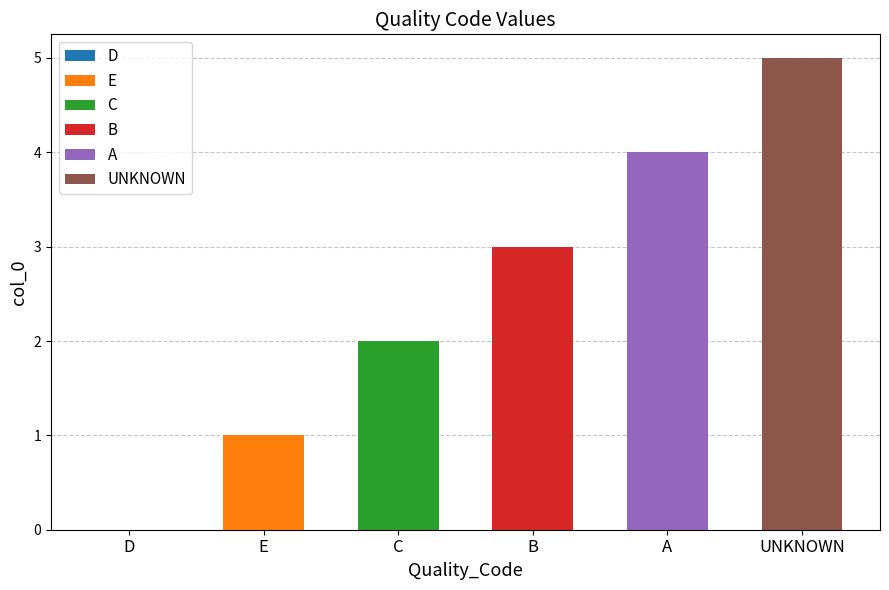

At which label does the data first exceed 3?

A